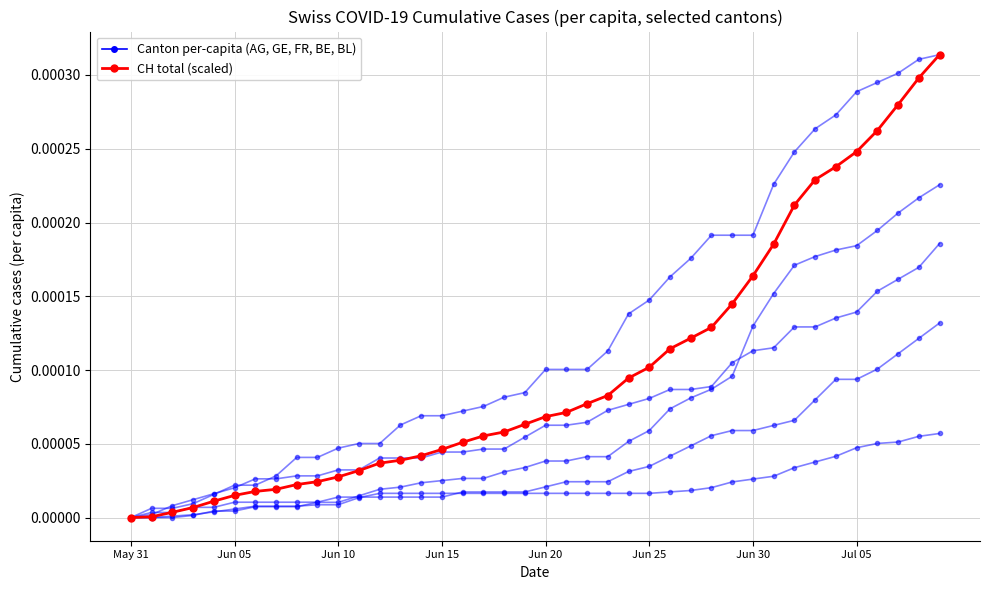

Does the chart have visible grid lines?

Yes